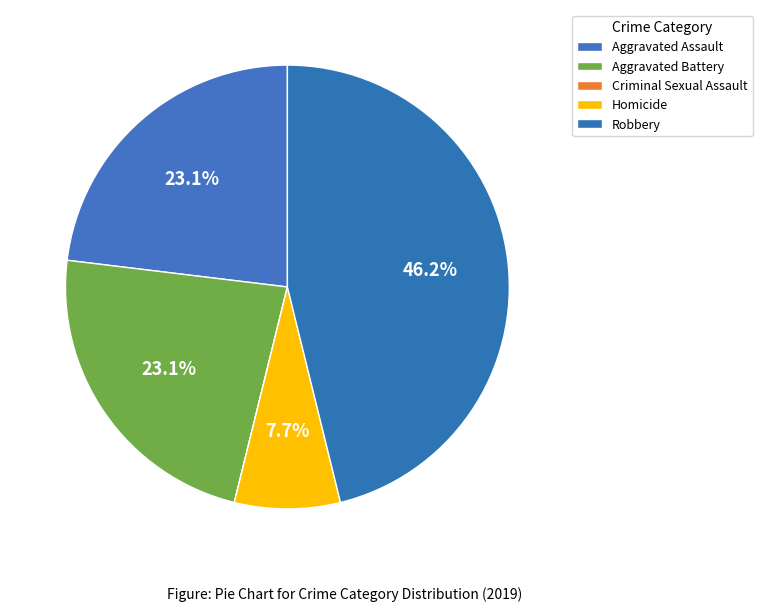

To the nearest percent, what is the combined percentage of Criminal Sexual Assault and Robbery?

46%